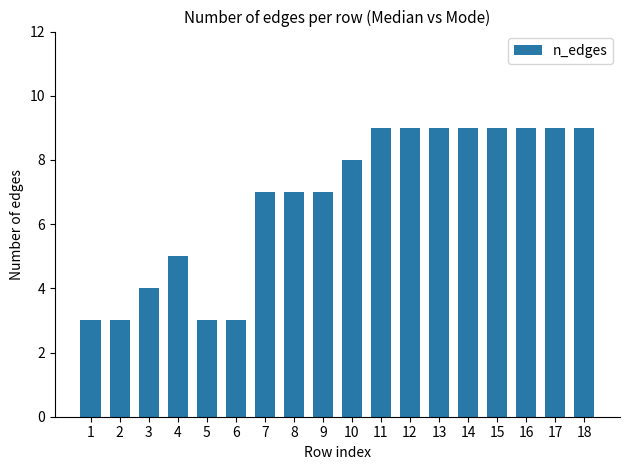

What is the change in value from 7 to 17?

+2